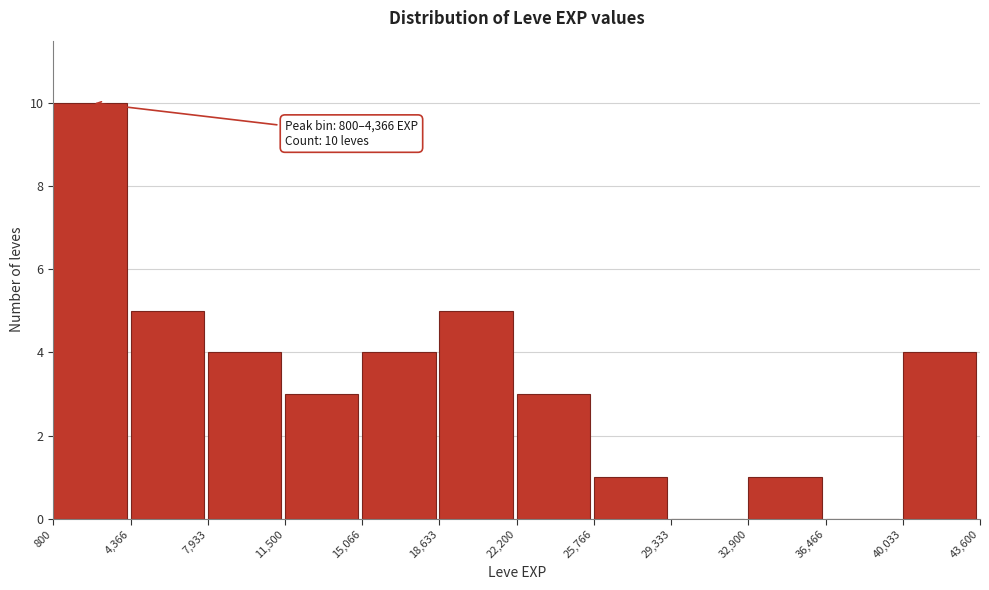

Over which range of the x-axis is the bar tallest?

800 to 4,366